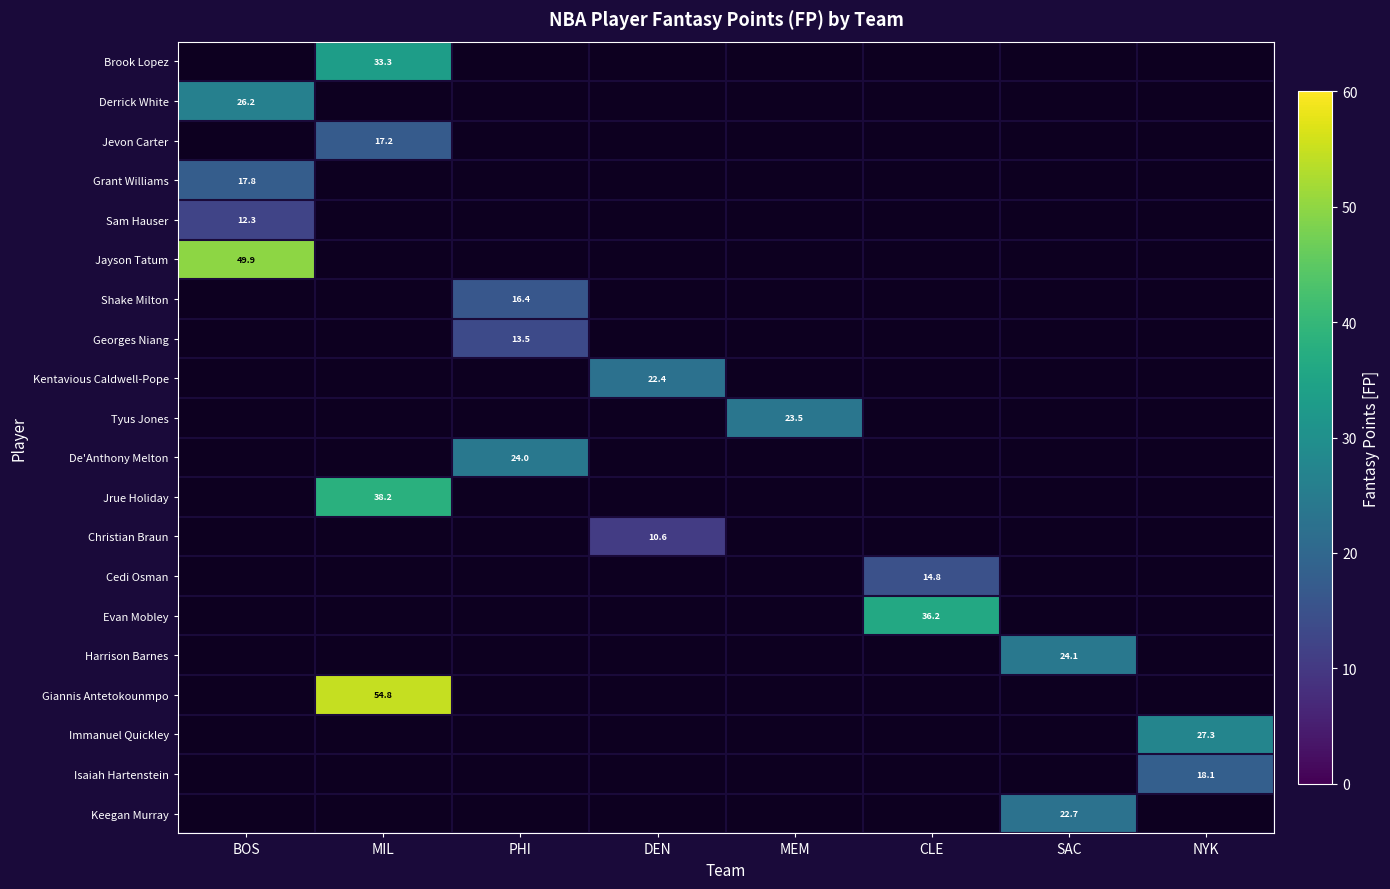

The Derrick White series shows 26.2 at BOS. True or false?

True